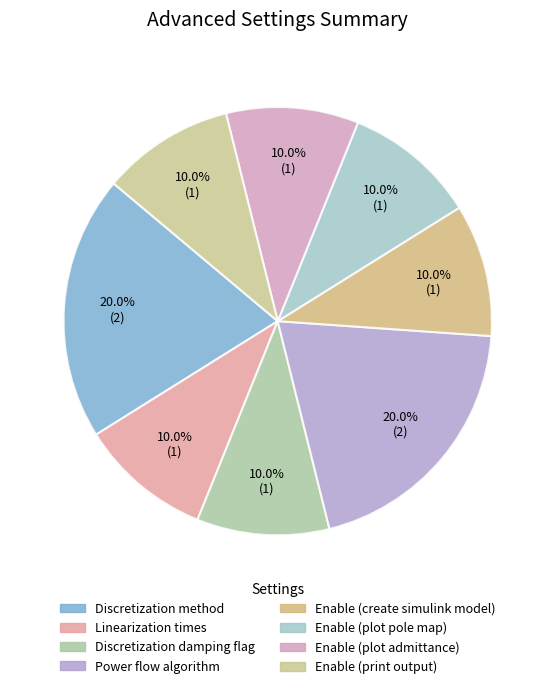

Does Enable (print output) represent more than half of the total?

No